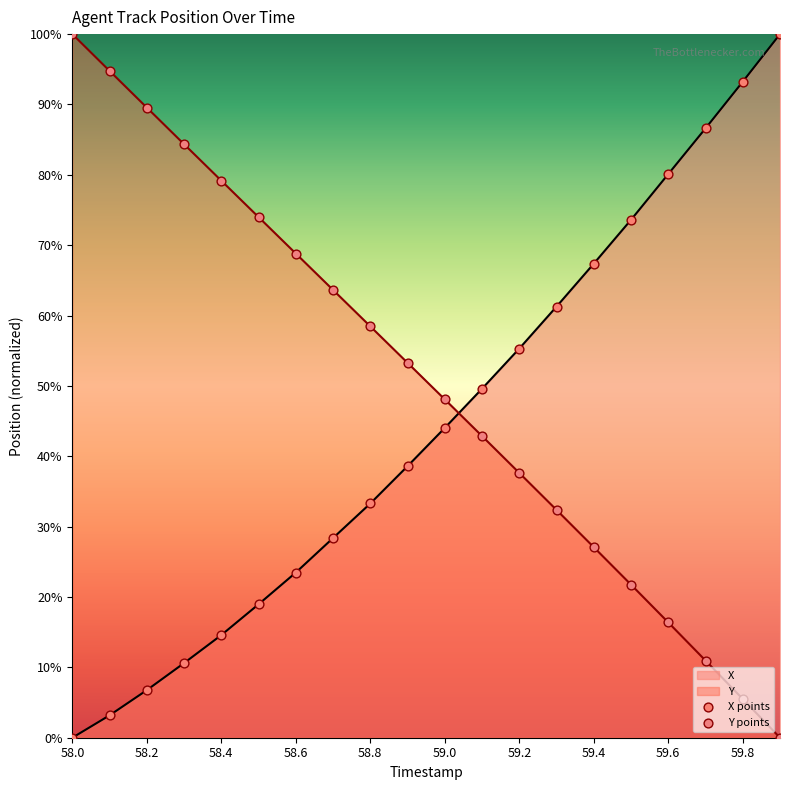

What are all the series names shown in the legend?

X, Y